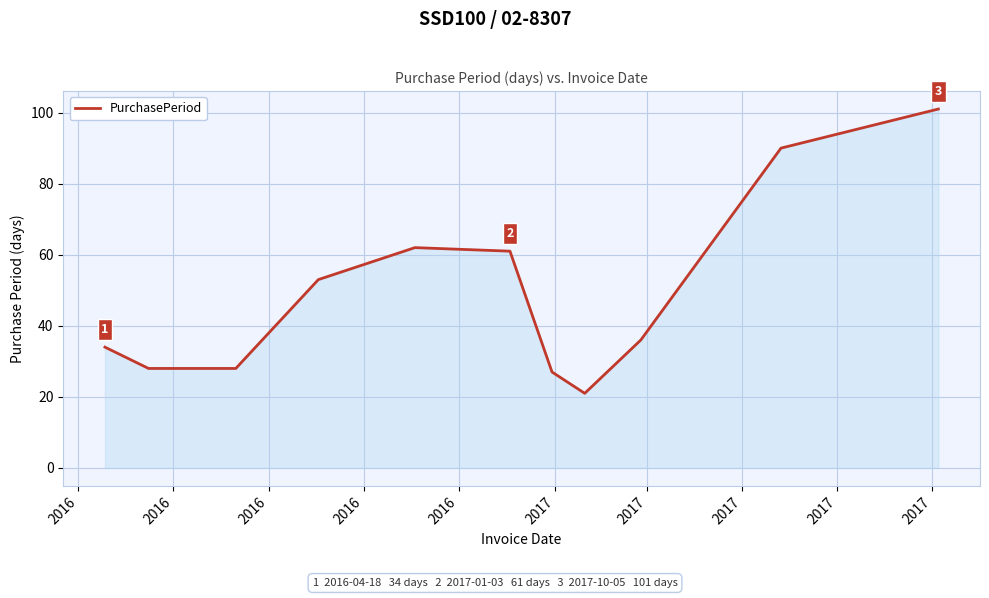

What is the smallest value displayed?

21